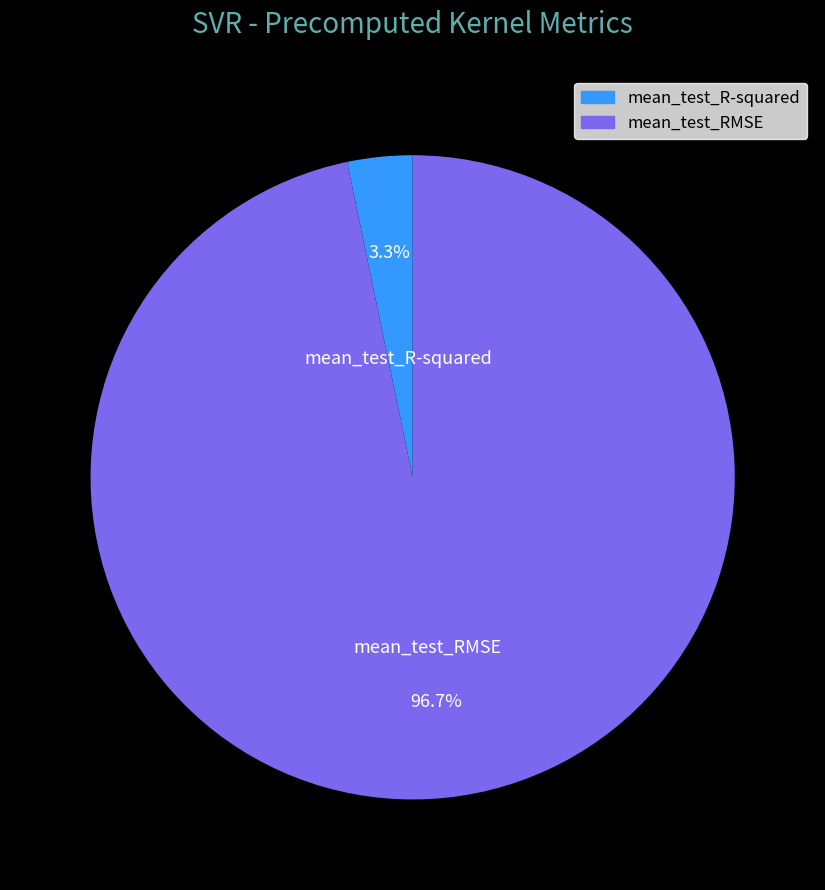

Which slice is the largest?

mean_test_RMSE